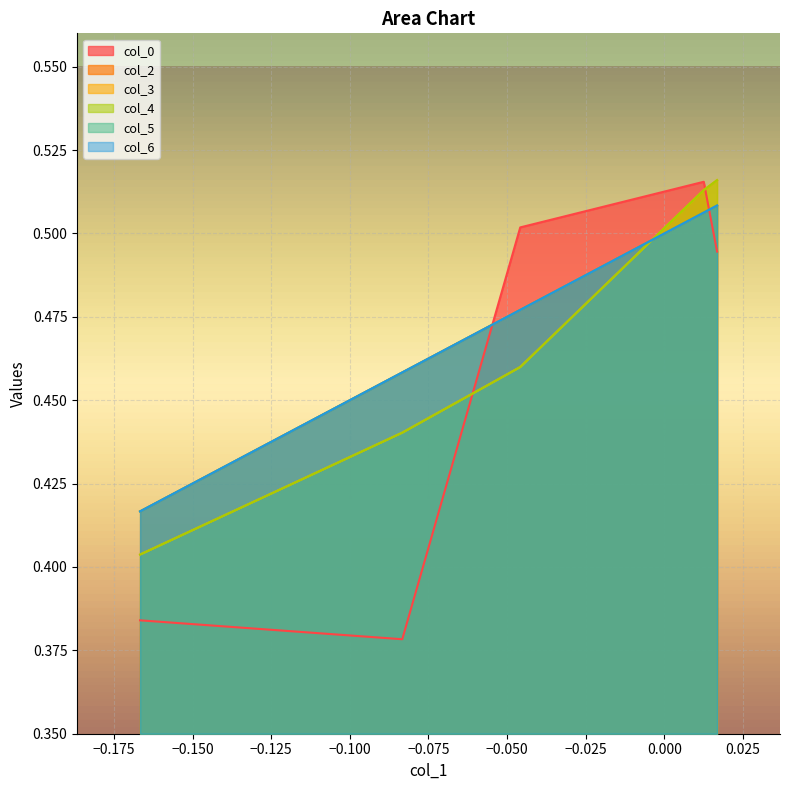

True or false: col_4 and col_2 intersect in this chart.

True